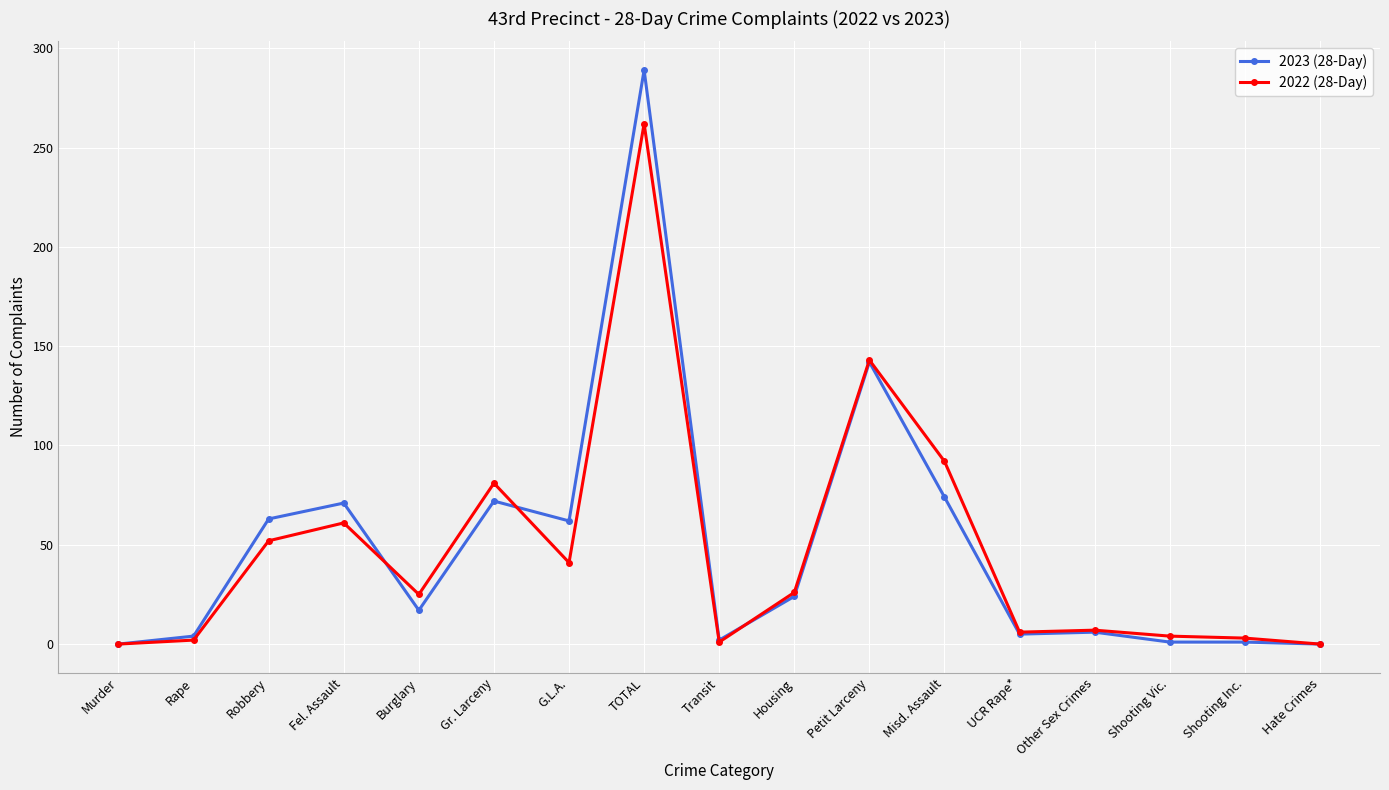

Where is the first local maximum for 2022 (28-Day)?

Fel. Assault